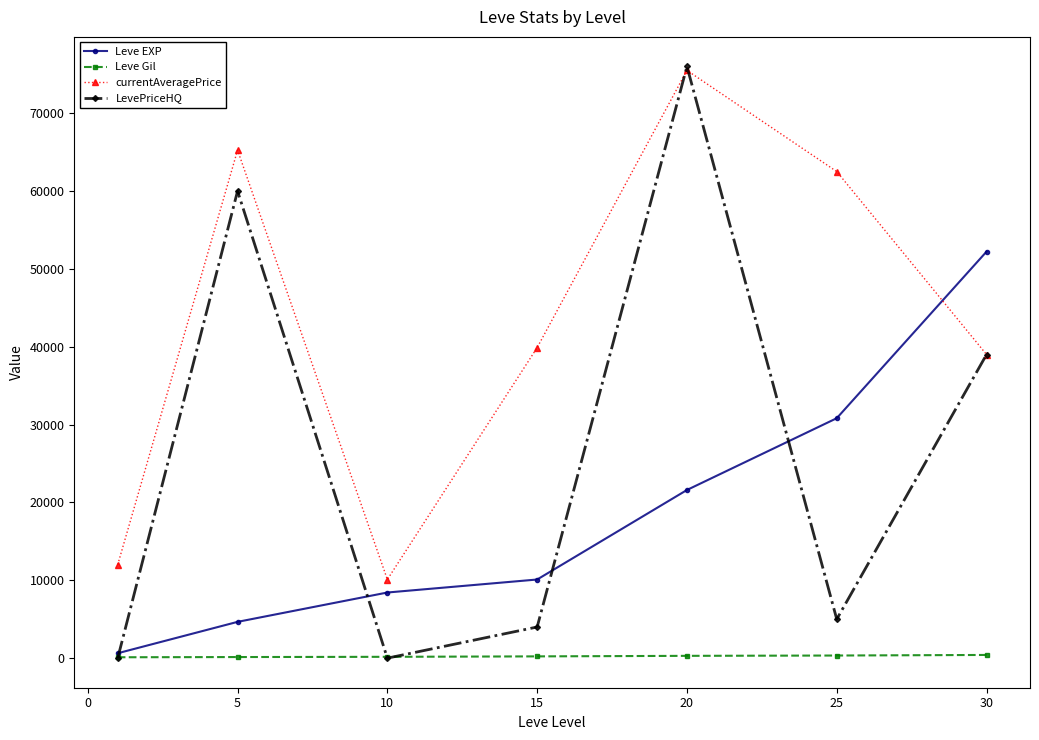

Which series has the widest spread of values?

LevePriceHQ